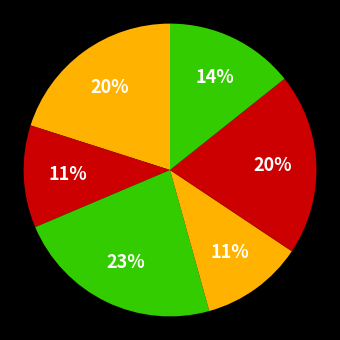

How many segments does this pie chart have?

6